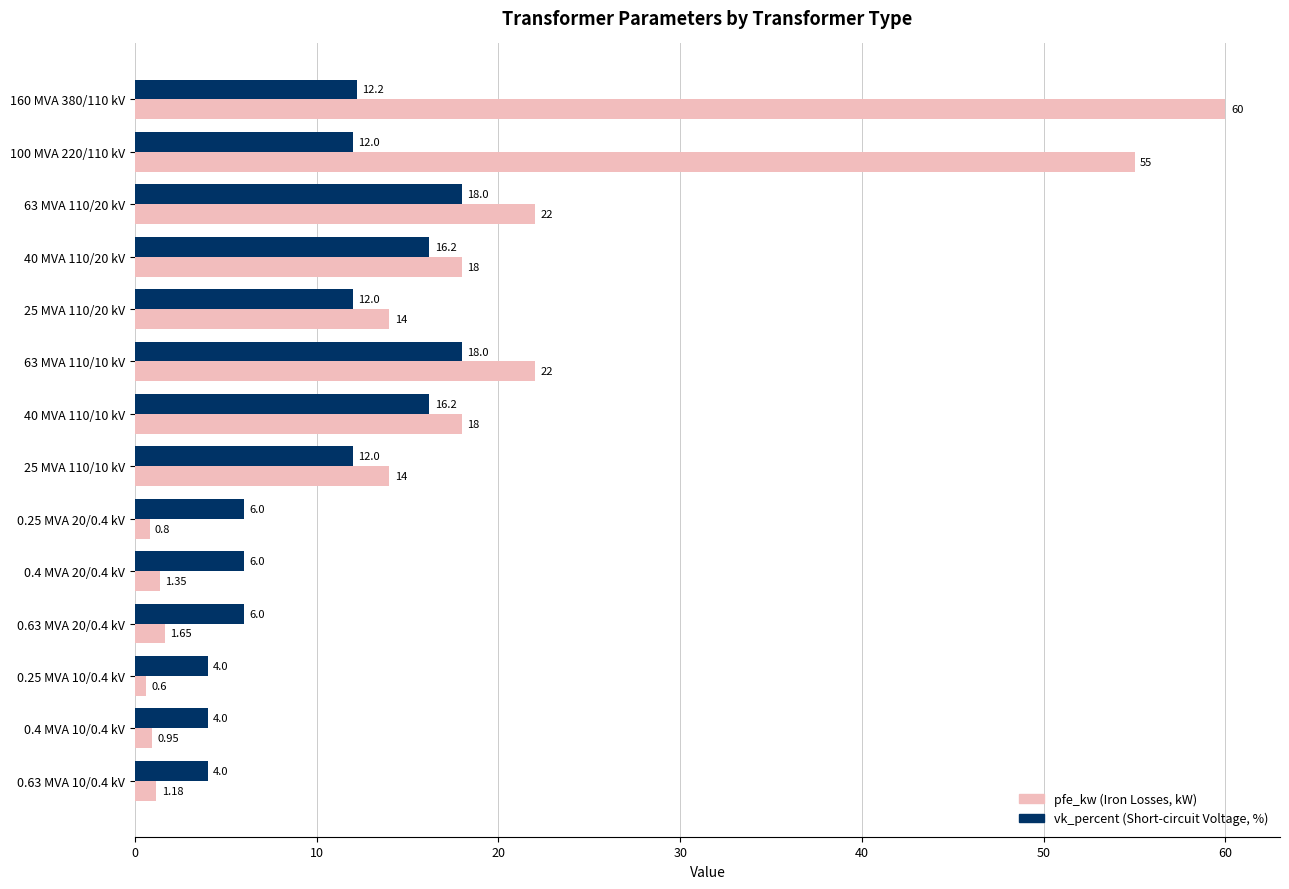

At which category is the sum across all series the highest?

160 MVA 380/110 kV